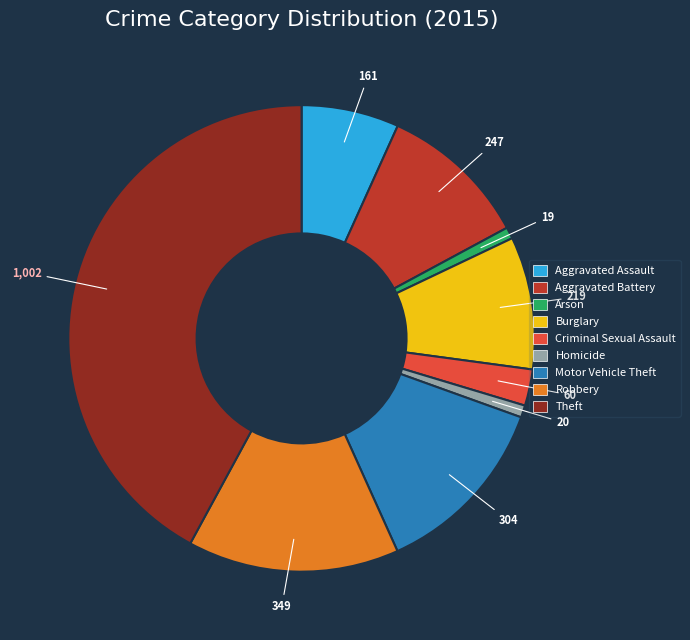

Is it true that Arson is 1% of the pie?

True